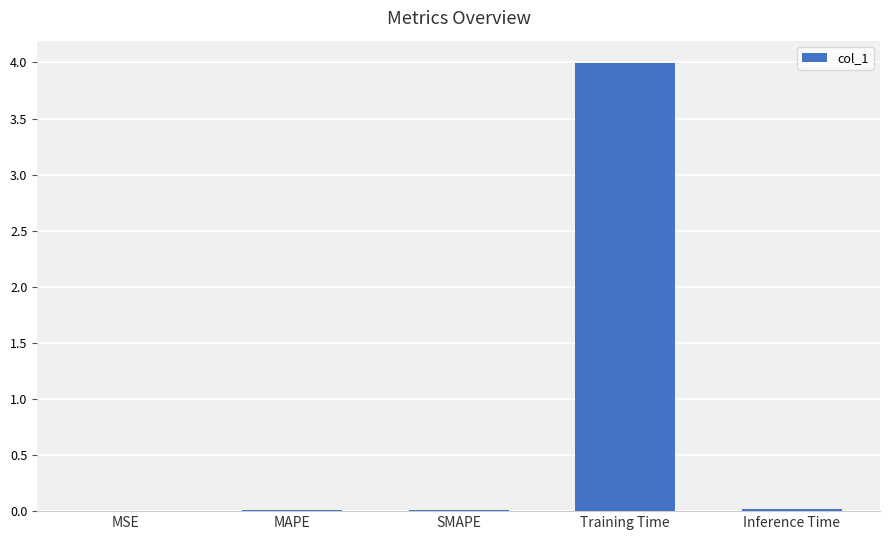

Which has a higher value, Training Time or MSE?

Training Time